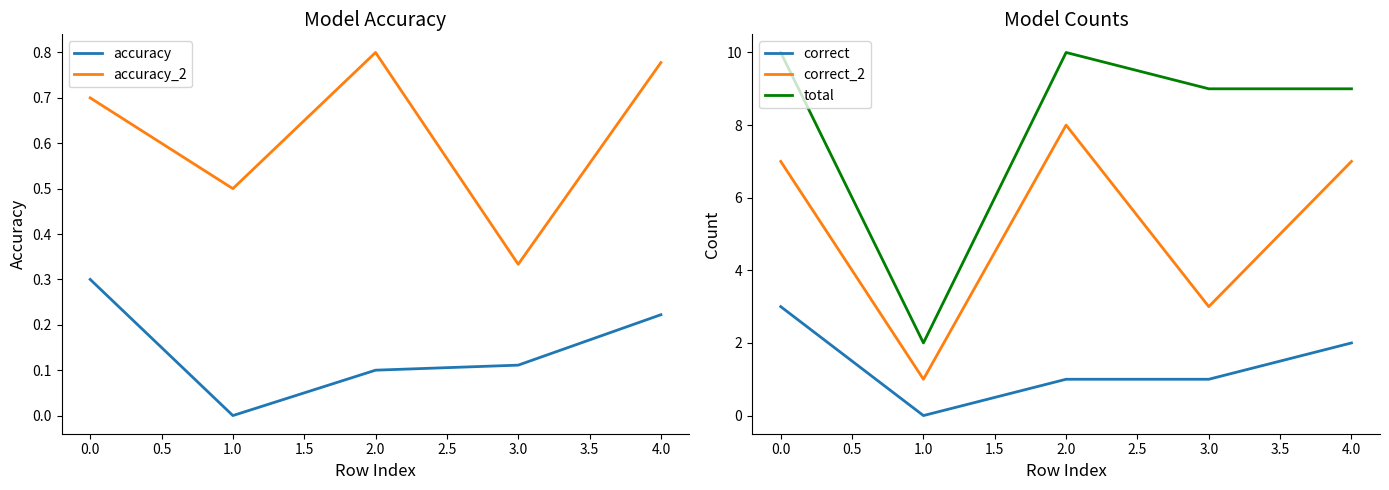

The accuracy_2 series shows 1.1 at 4.0. True or false?

False